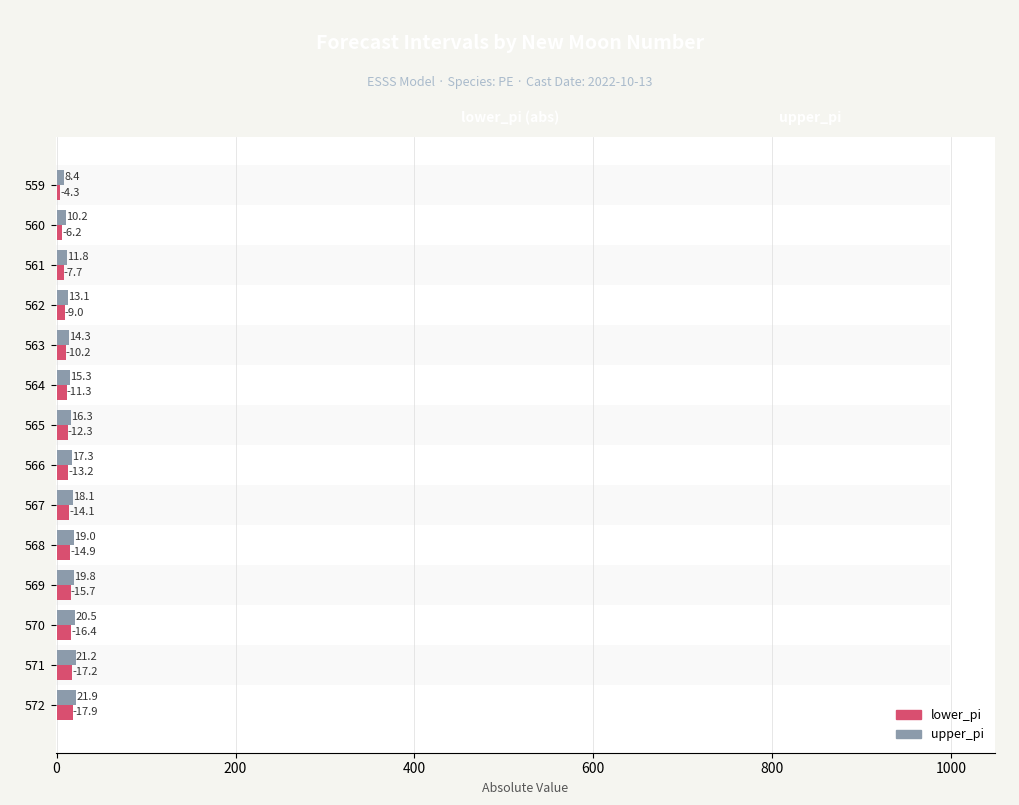

Reading left to right, list all the values displayed in this chart.

lower_pi: 4.3	6.2	7.7	9.0	10.2	11.3	12.3	13.2	14.1	14.9	15.7	16.4	17.2	17.9
upper_pi: 8.4	10.2	11.8	13.1	14.3	15.3	16.3	17.3	18.1	19.0	19.8	20.5	21.2	21.9